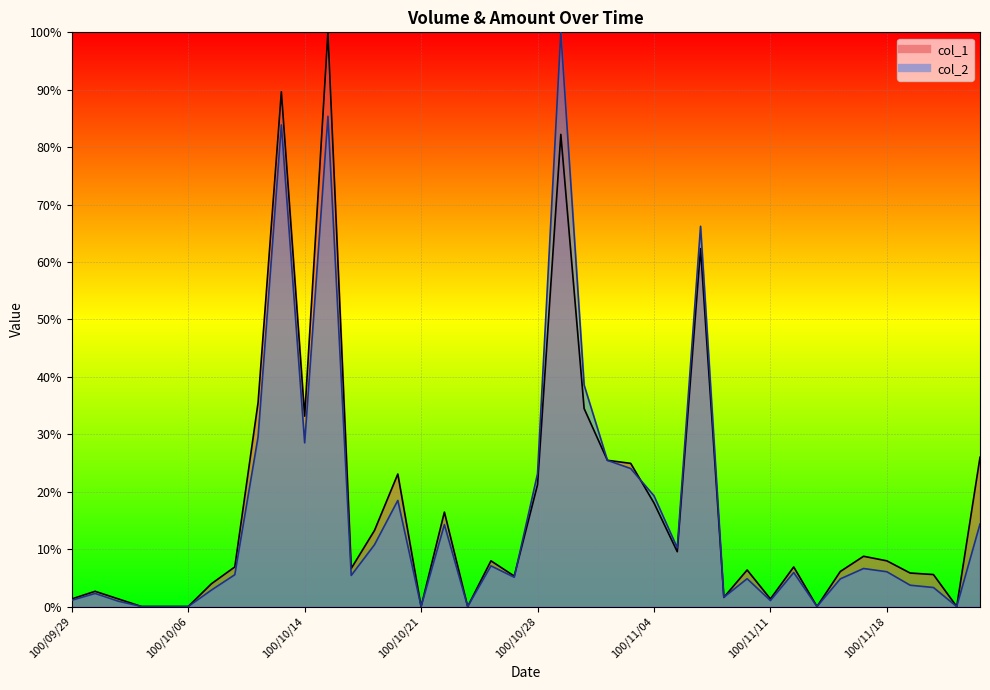

What is the value of the col_2 point at the 31st from the left?

1.0